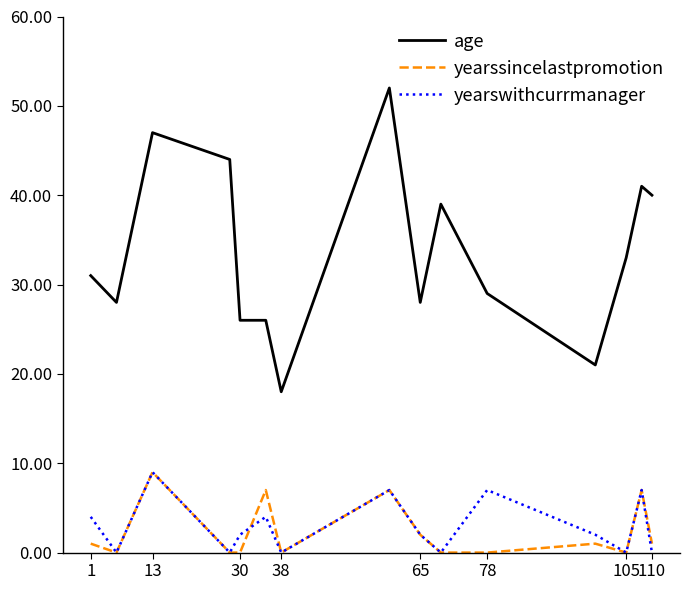

What is the highest value of the age series?

52